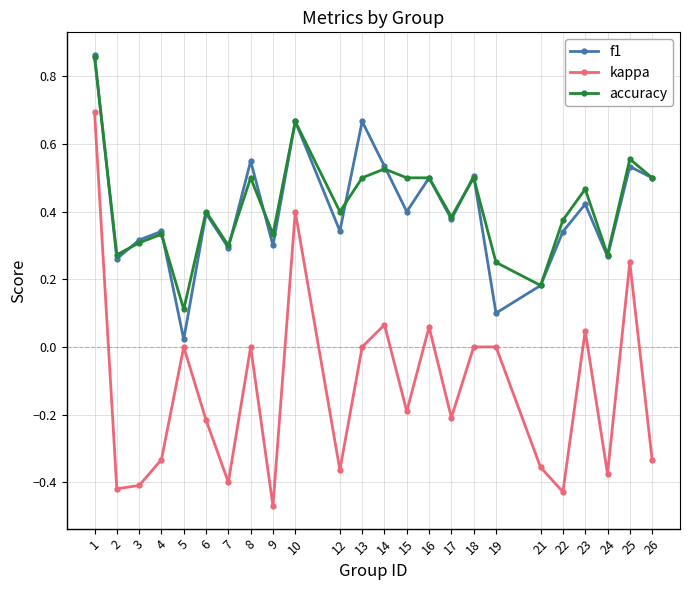

How many interior local valleys does the f1 series have?

9